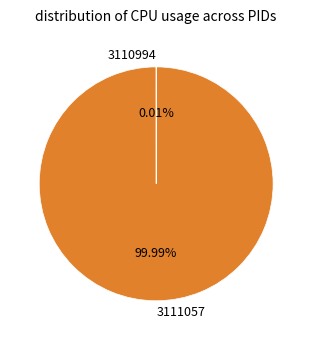

Which category accounts for the majority?

3111057